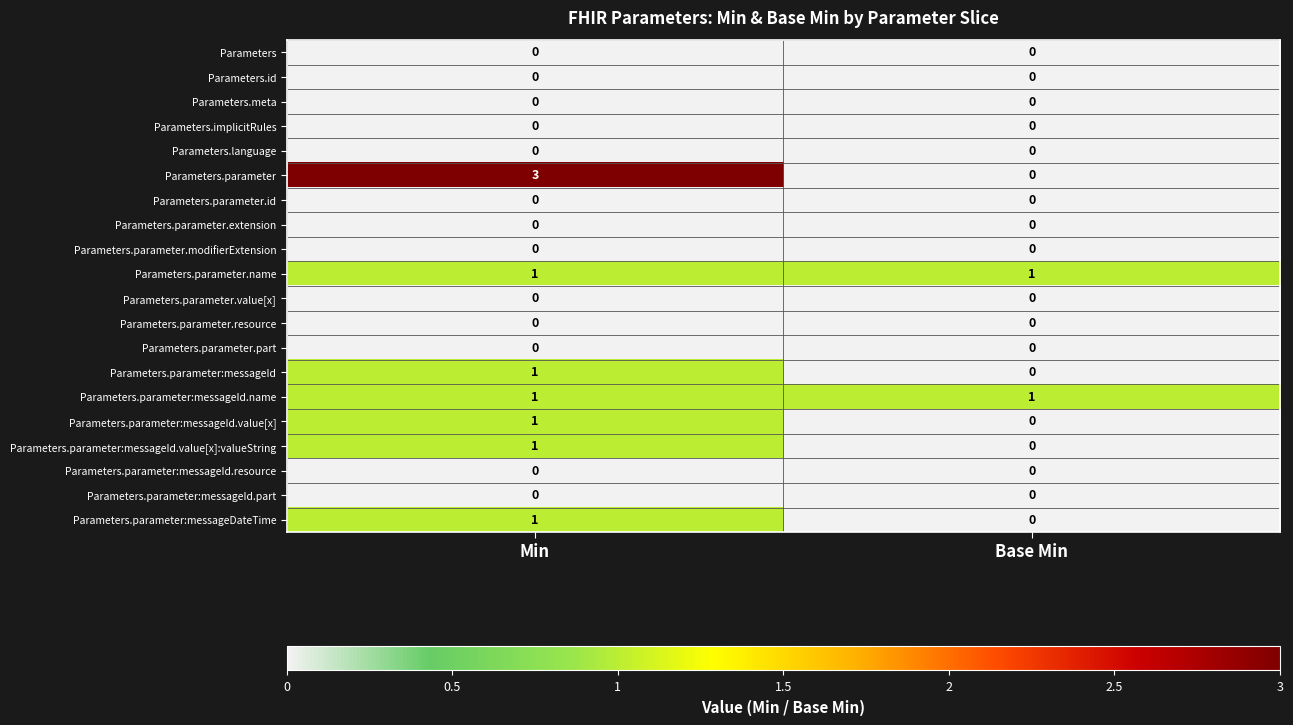

At which category is the sum across all series the highest?

Min